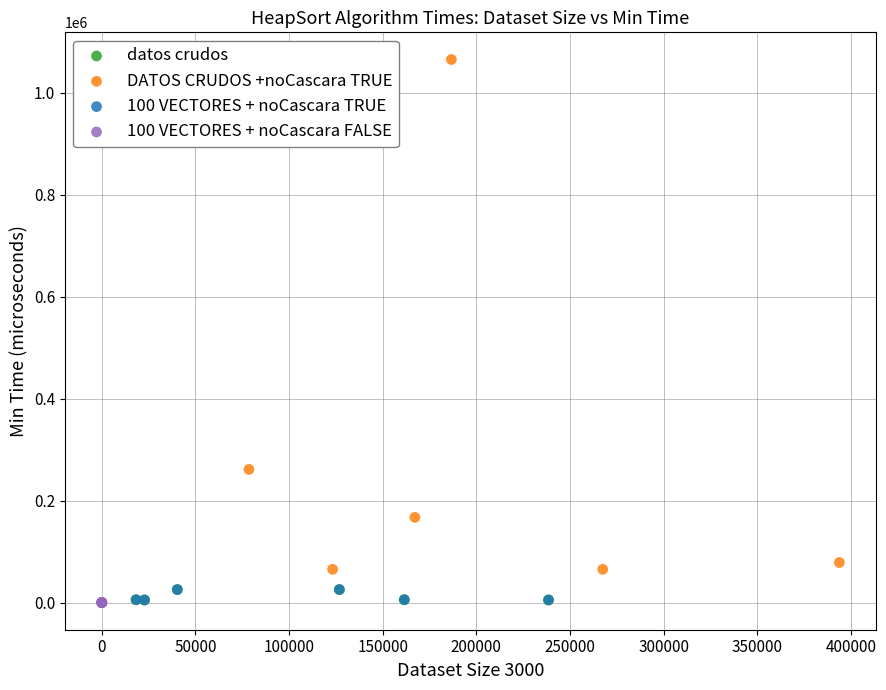

Which series reaches the maximum Y coordinate?

DATOS CRUDOS +noCascara TRUE